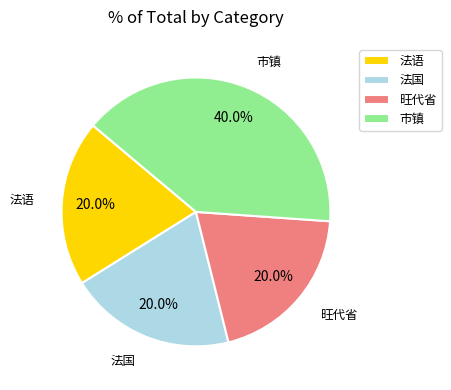

What percentage do 法语 and 市镇 together represent?

60.0%